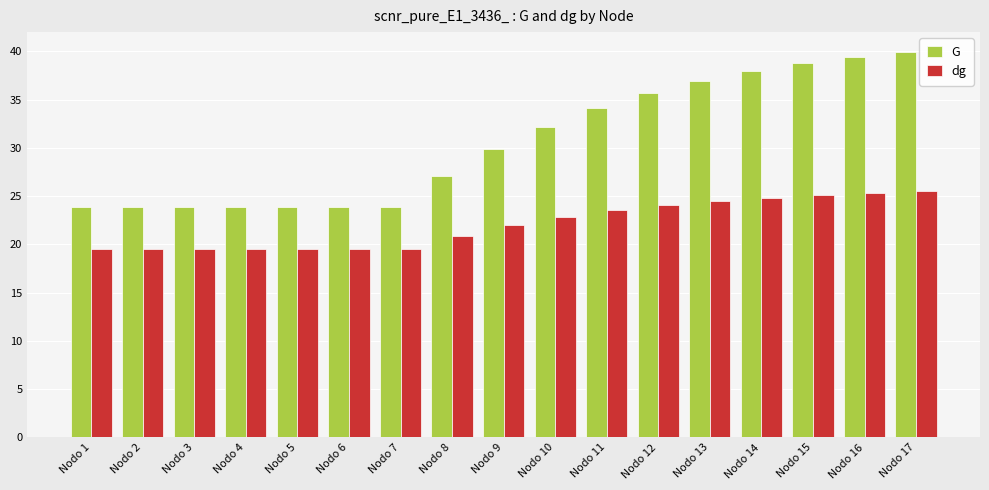

How many distinct data groups are displayed?

2